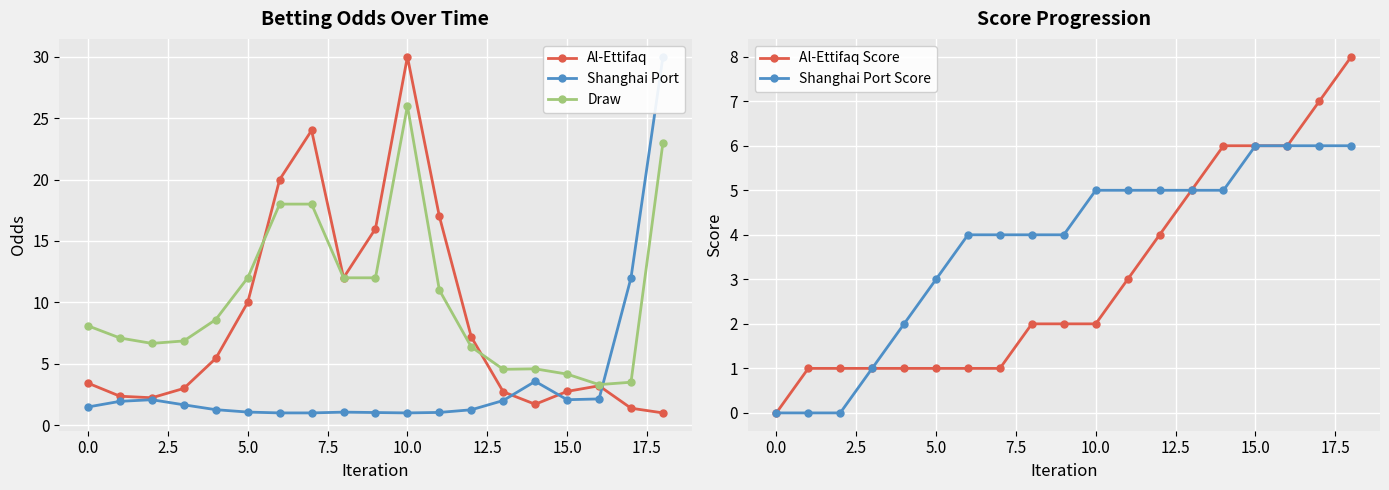

What is the label of the 9th point from the right?

10